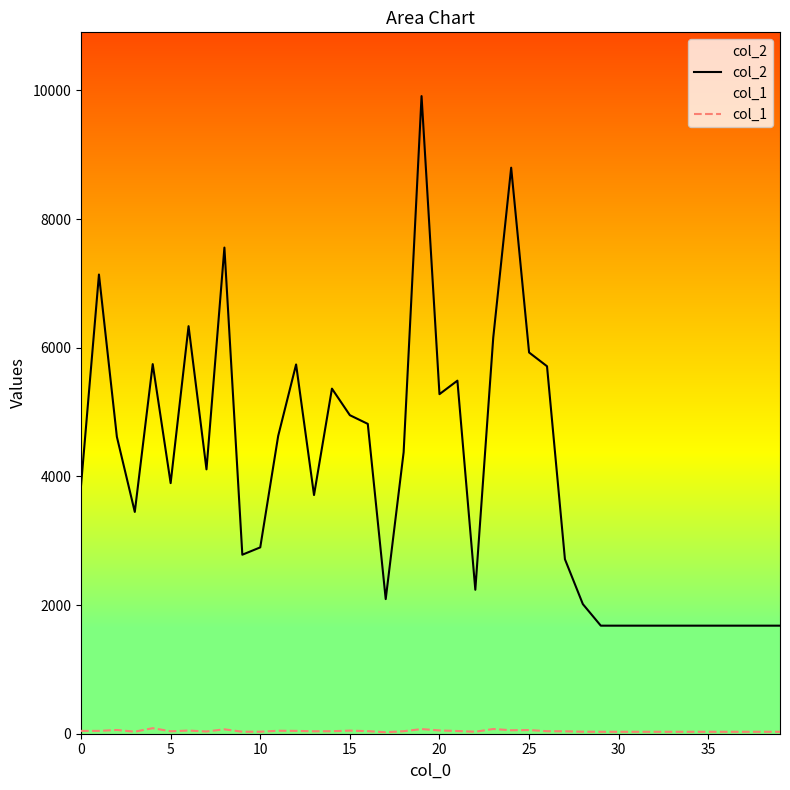

Rank the series by their maximum value, from lowest to highest.

col_1, col_2